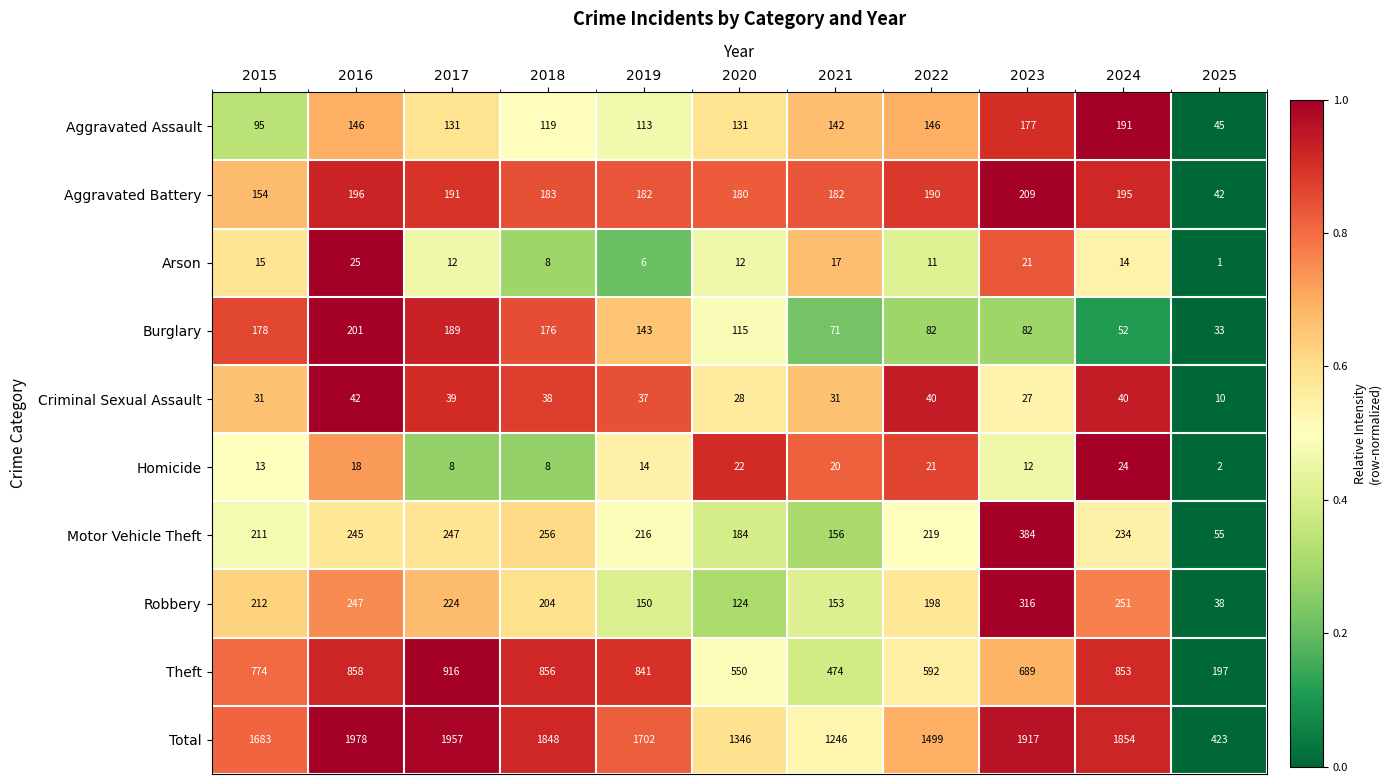

At how many categories does at least one series exceed 1343?

9